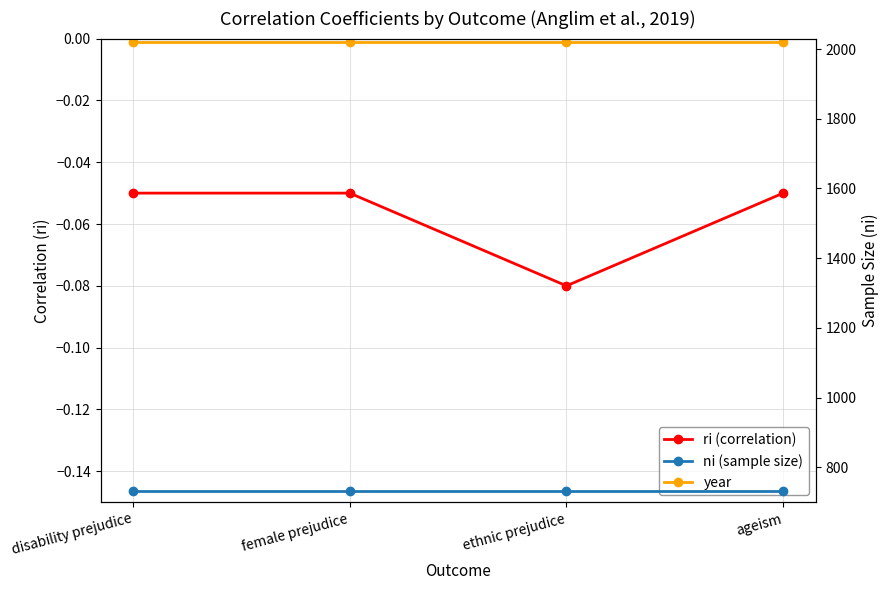

Rank the series by their maximum value, from lowest to highest.

ri (correlation), ni (sample size), year